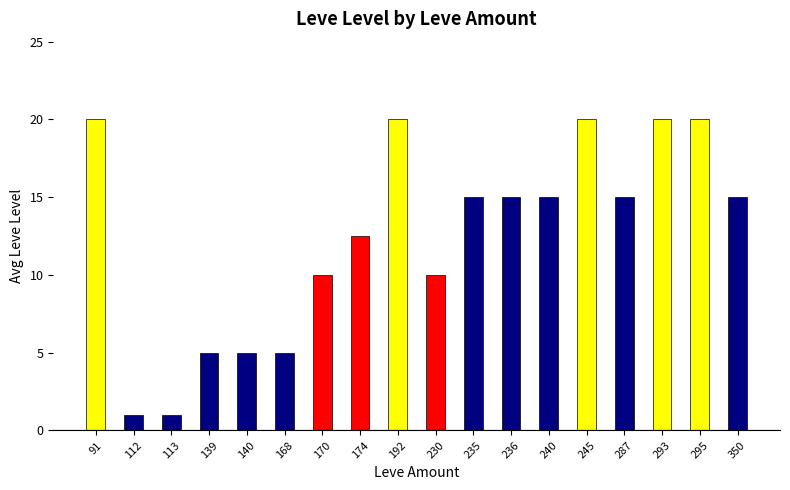

The value at 113 is 1.0. True or false?

True